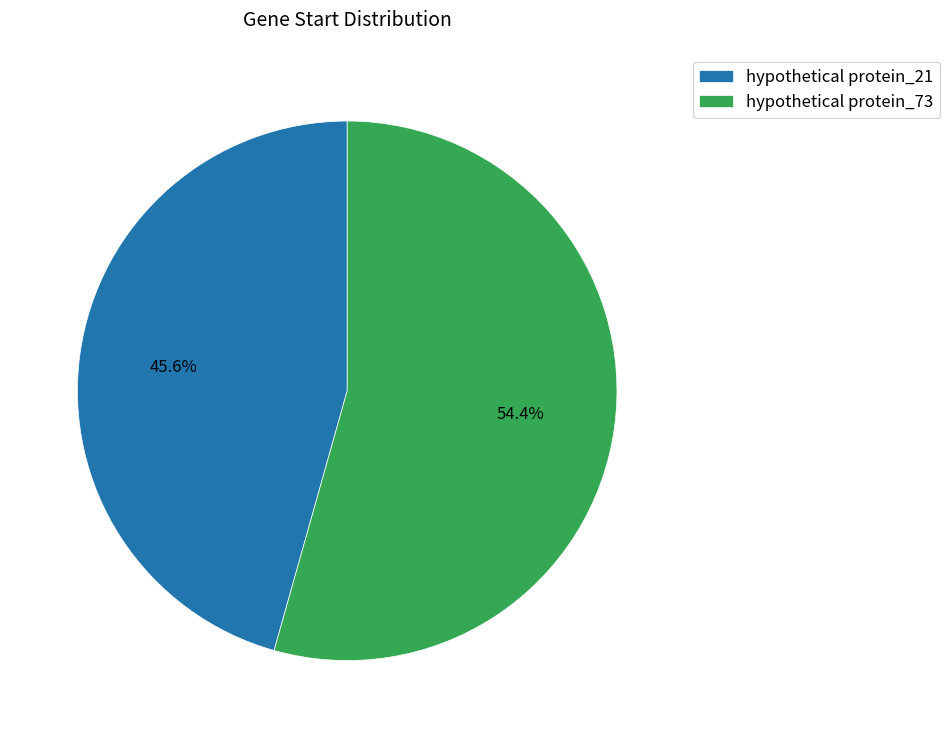

True or false: hypothetical protein_73 accounts for 54% of the total.

True